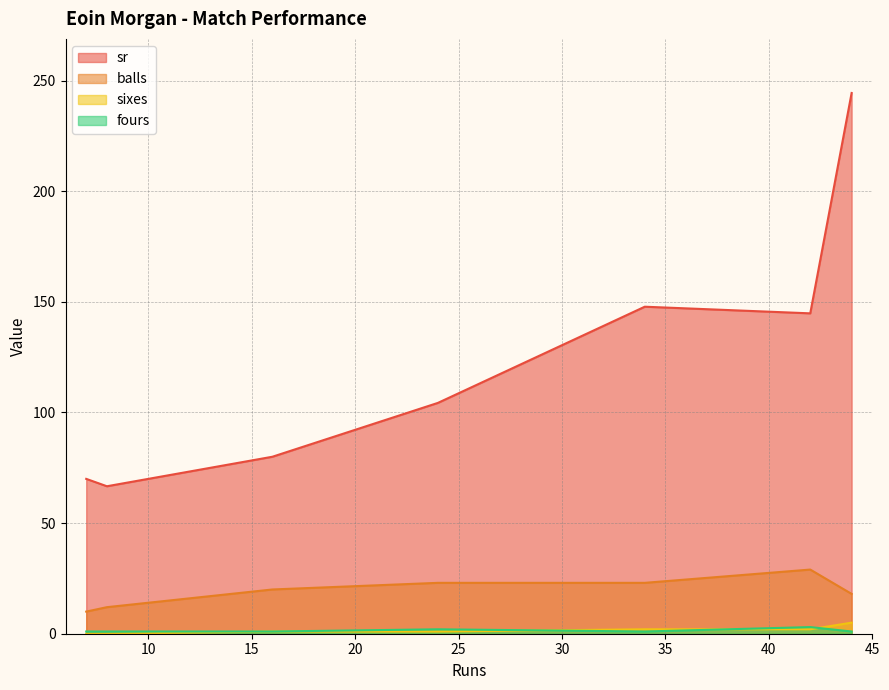

Is the value of sixes at 7 greater than the value of fours at 42?

No